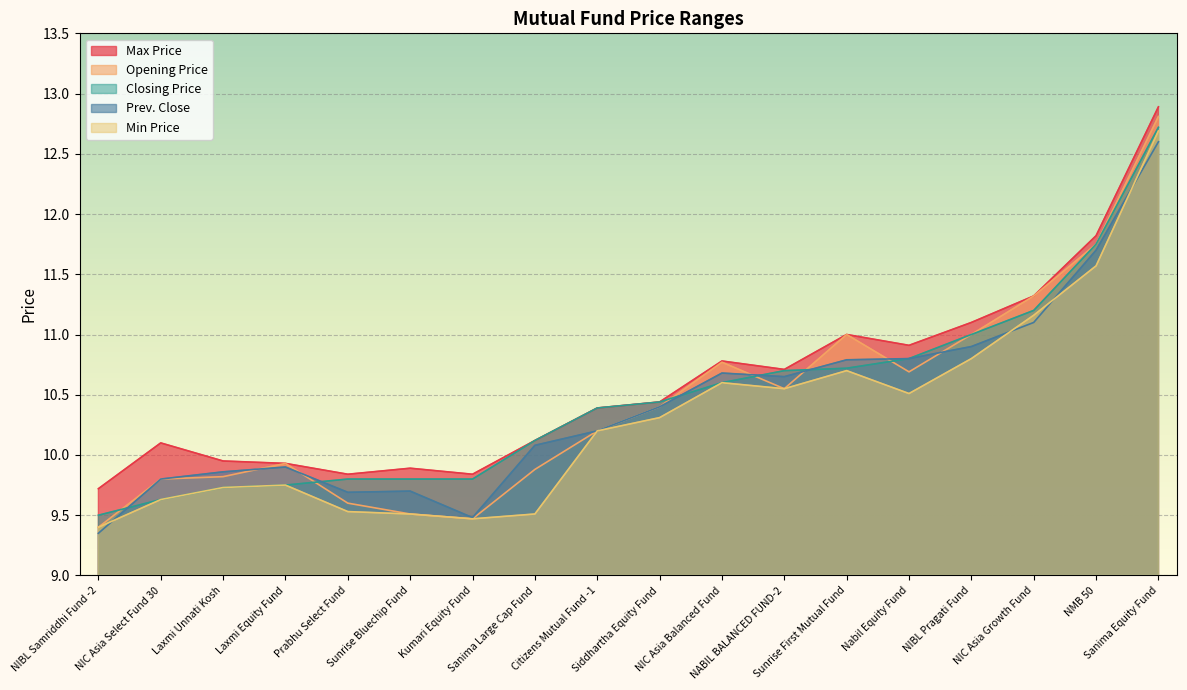

The value of Opening Price at Prabhu Select Fund is 9.6. True or false?

True